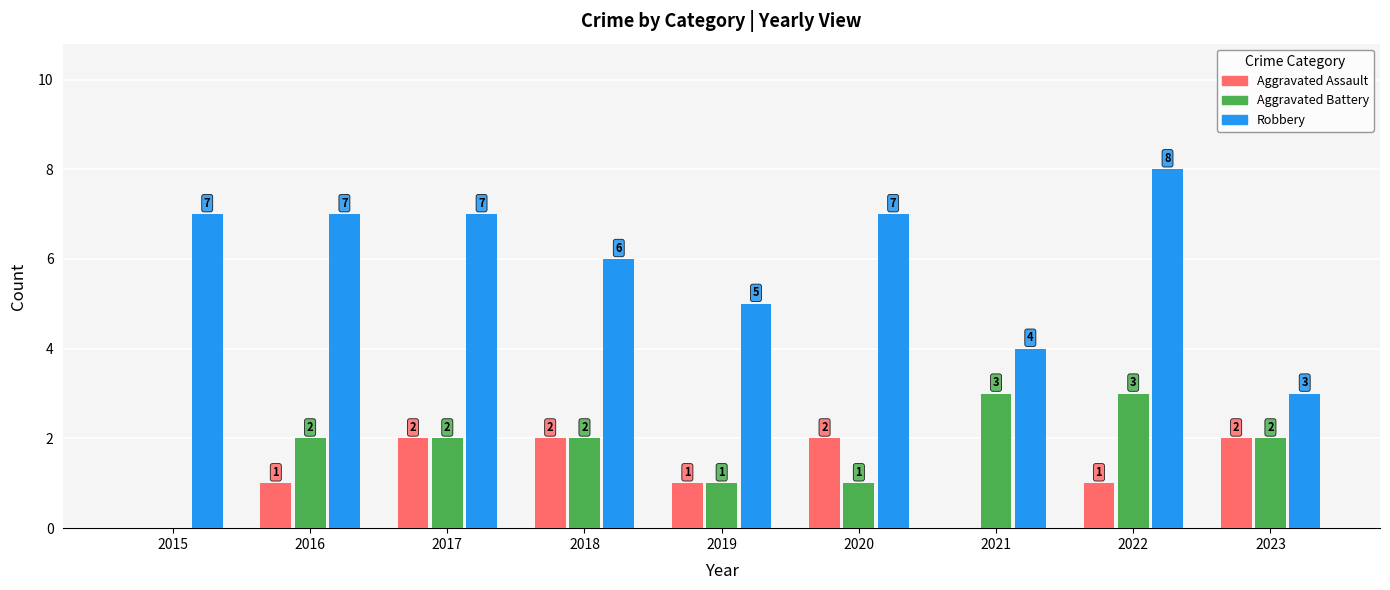

Is it true that Robbery equals 11 at 2017?

False